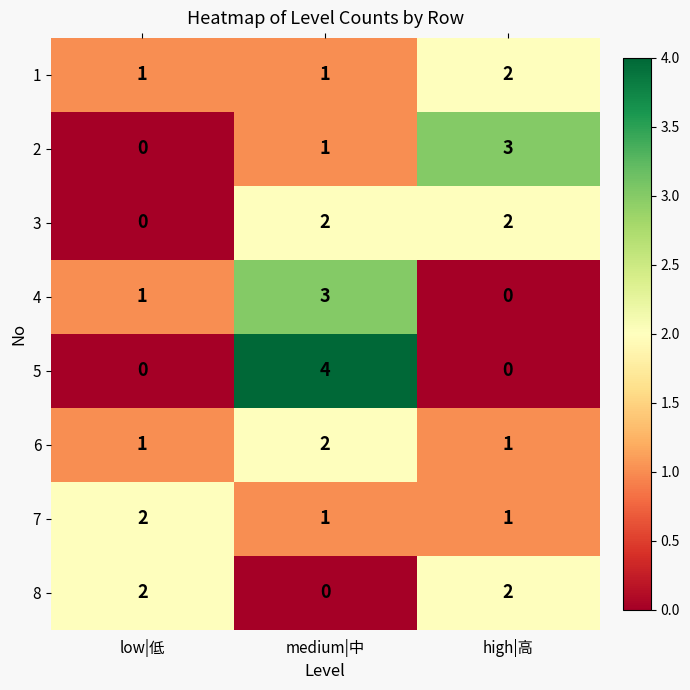

What is the difference between the maximum and minimum values in the 4 series?

3